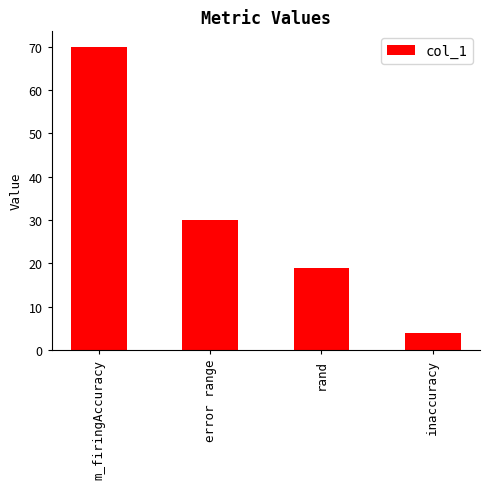

Where does the data first go above 30?

m_firingAccuracy